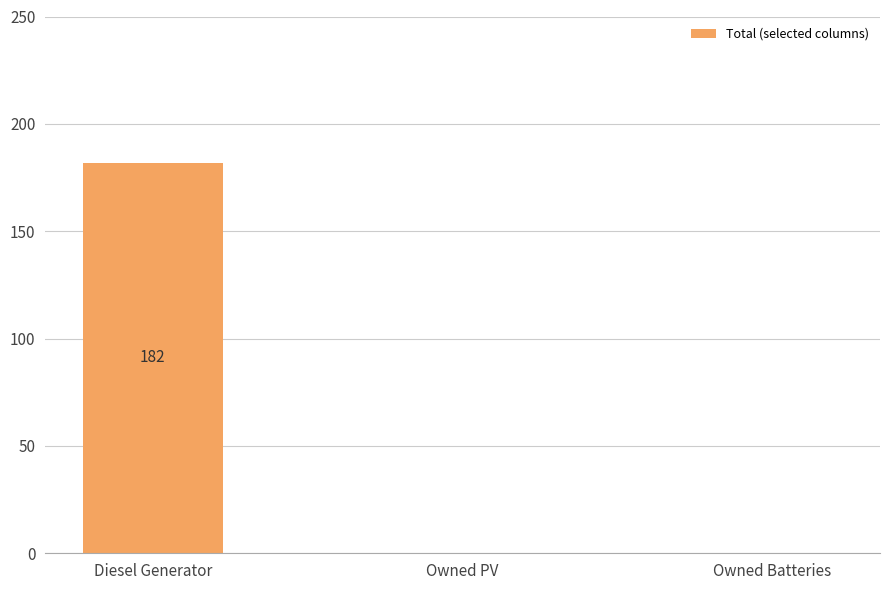

Which label corresponds to the largest value in the chart?

Diesel Generator